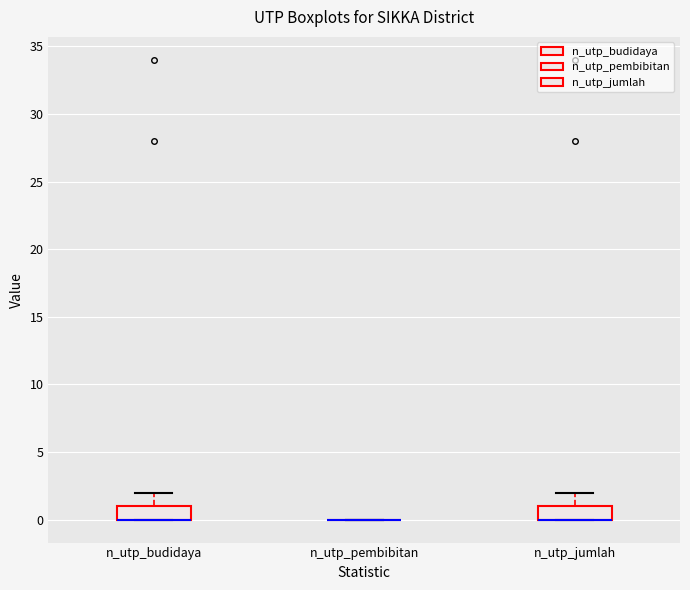

Where is the upper edge of the box for n_utp_budidaya on the y-axis? The values are not printed on the chart, so give them approximately, as read against the axis.

1